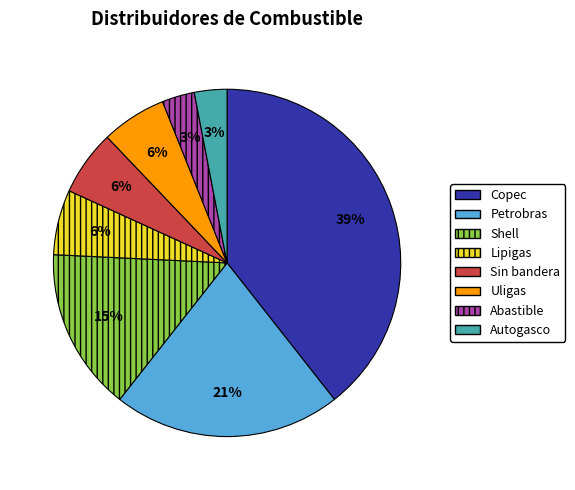

To the nearest percent, what portion does Petrobras represent?

21%